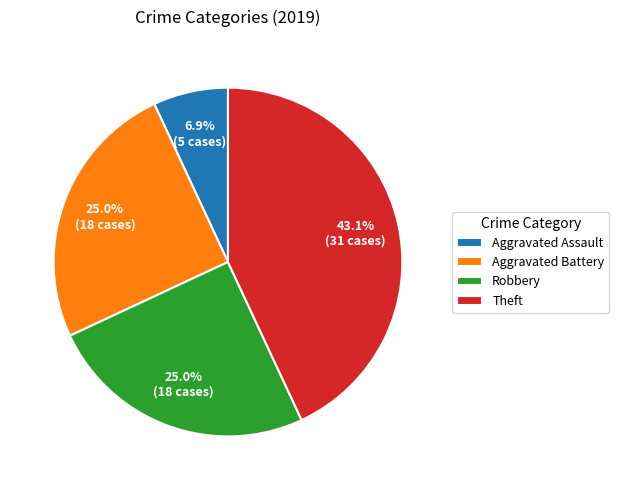

To the nearest percent, what is the difference between the largest and smallest slice percentages?

36%